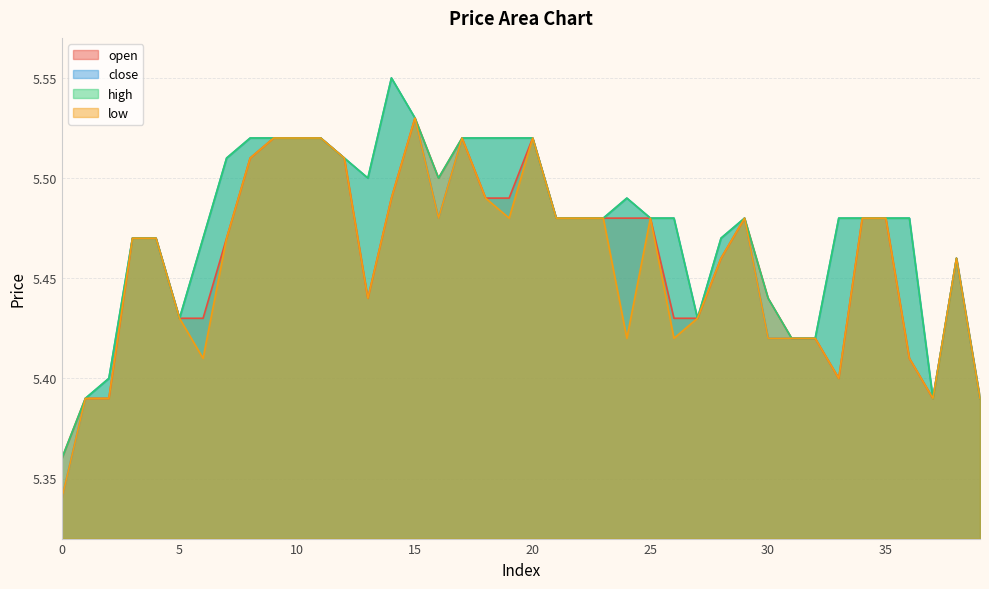

At 29, list the series in order from largest to smallest.

open, close, high, low